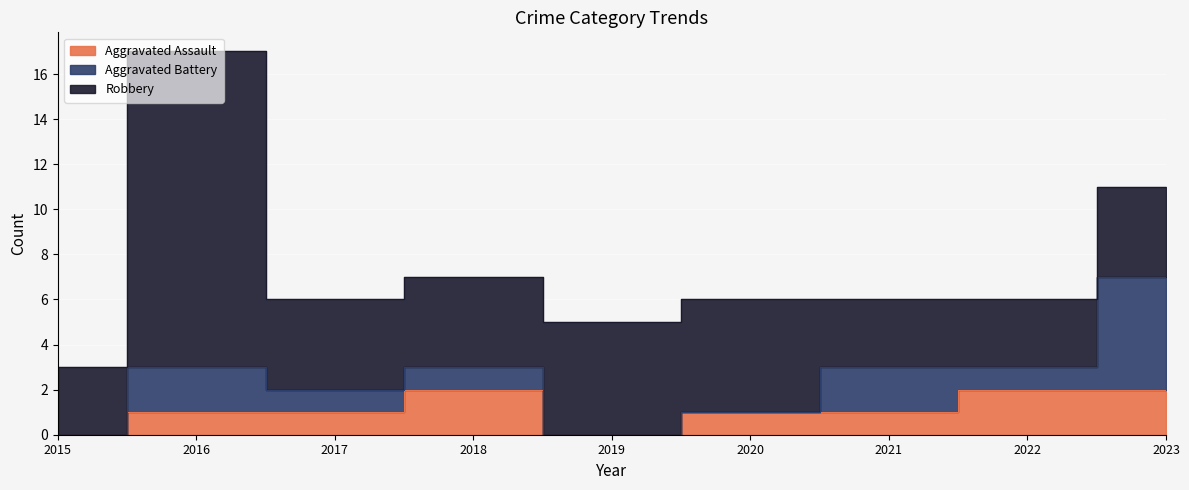

True or false: Aggravated Battery has more than 0 interior local peaks.

True